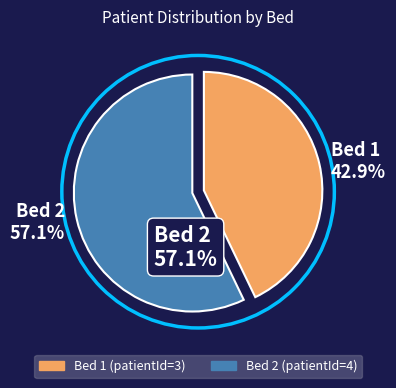

Do Bed 1 42.9% and Bed 2 57.1% together represent more than half of the pie?

Yes